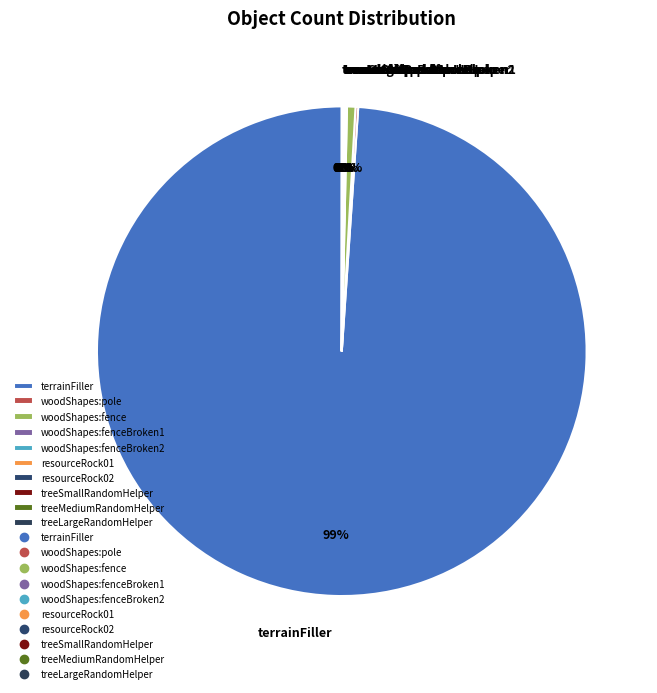

Which has a higher value, woodShapes:fence or terrainFiller?

terrainFiller